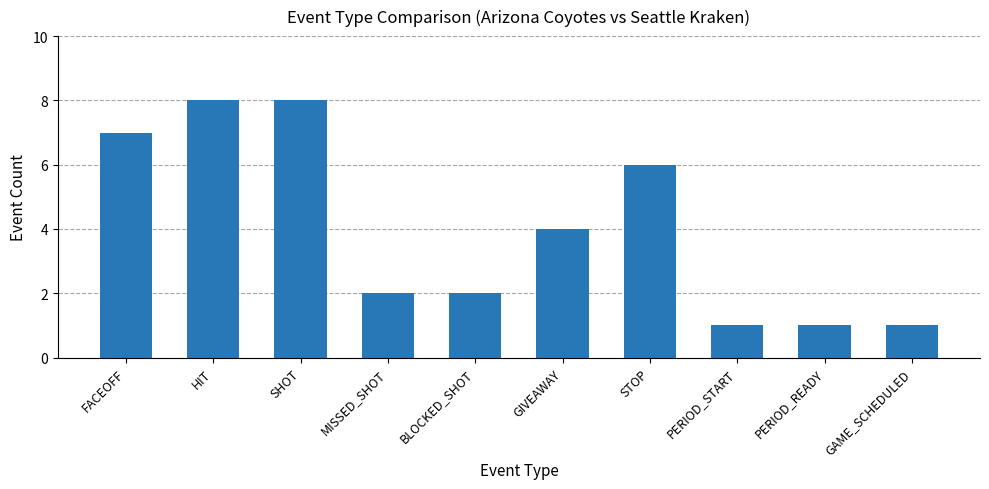

What is the greatest value displayed?

8